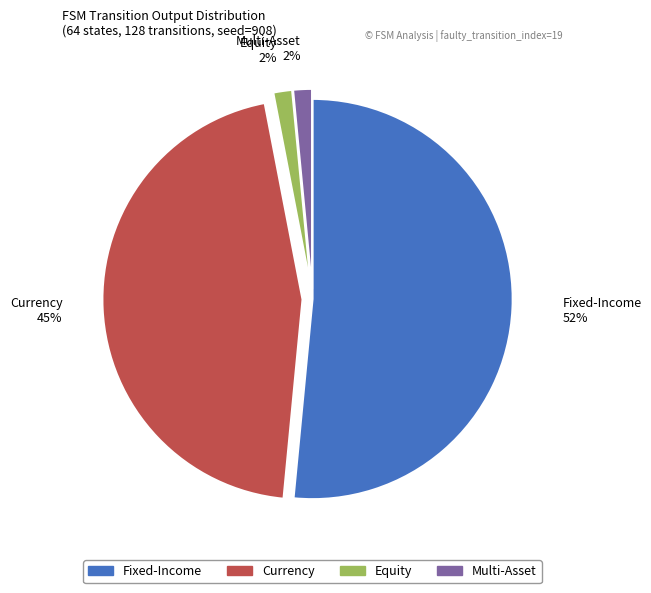

What is the largest slice in the pie chart?

Fixed-Income